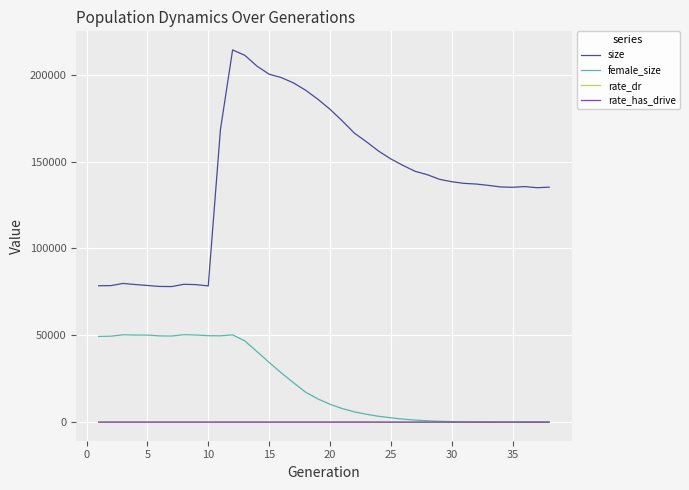

How many times do female_size and rate_dr cross each other?

1